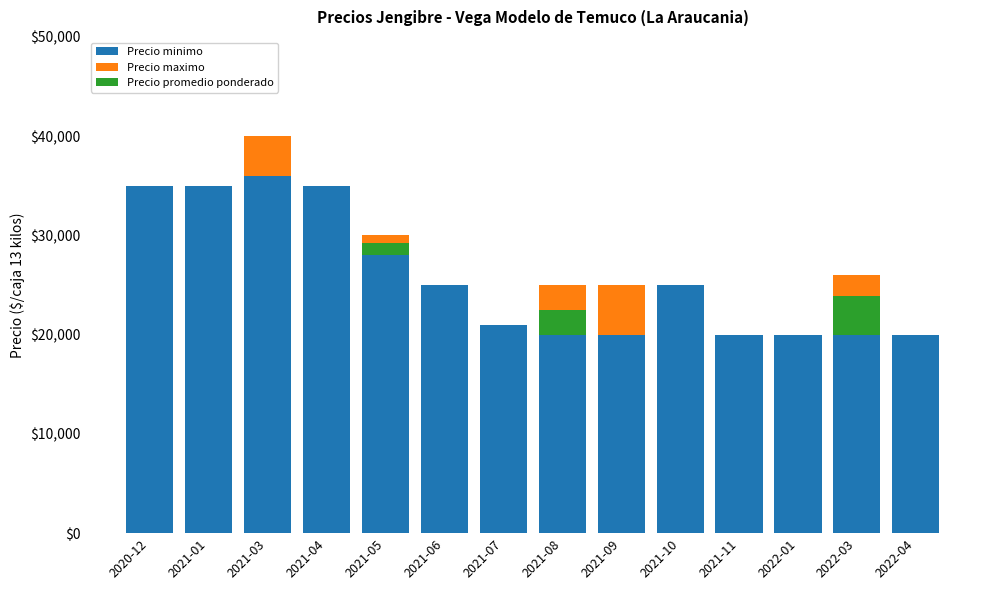

Which has a higher value, 2021-09 or 2021-01?

2021-01